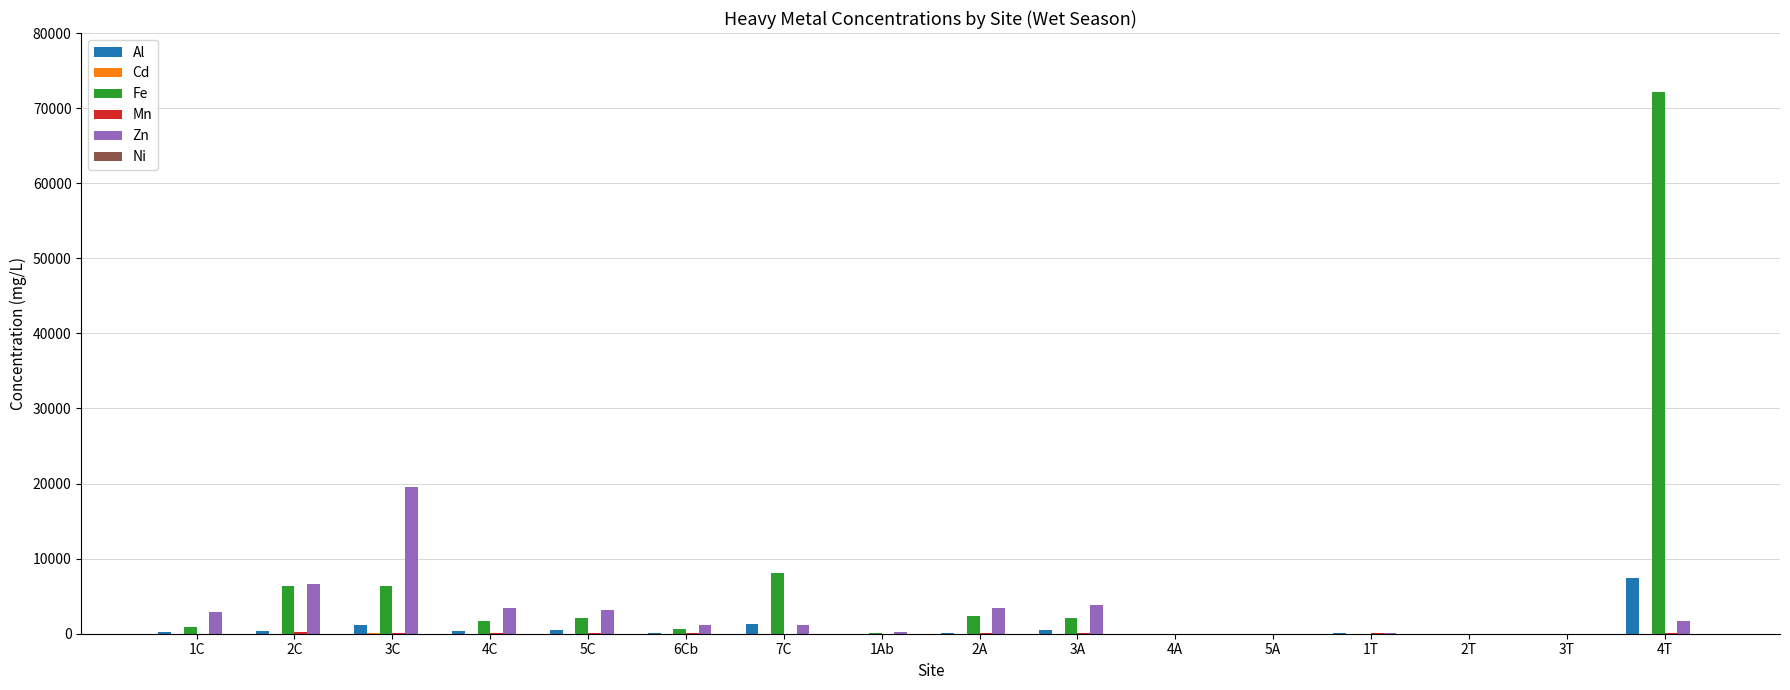

Which series changed the most between 1C and 4T?

Fe